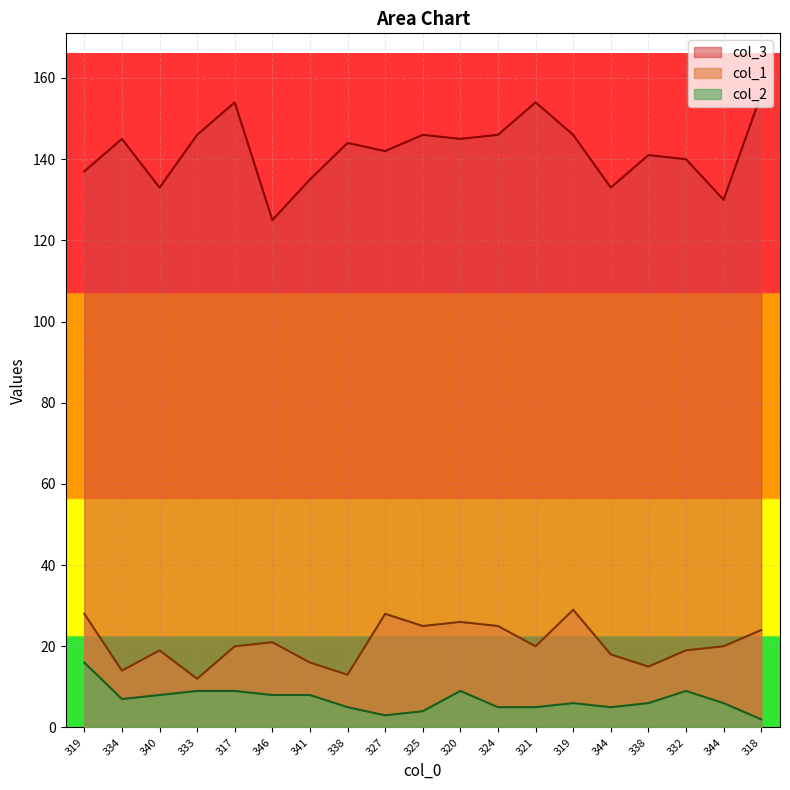

At which category is the sum across all series the highest?

317